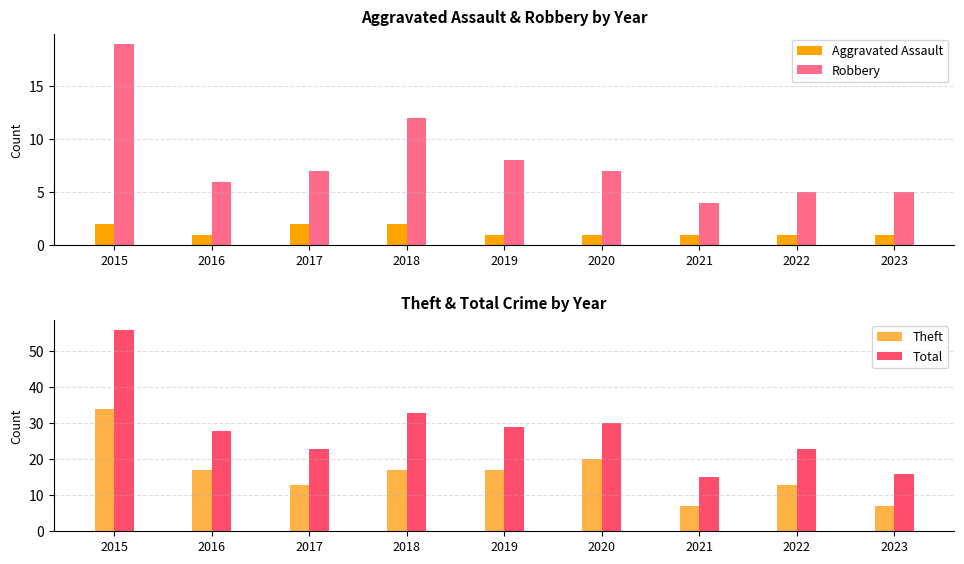

Count the number of data series in this chart.

4